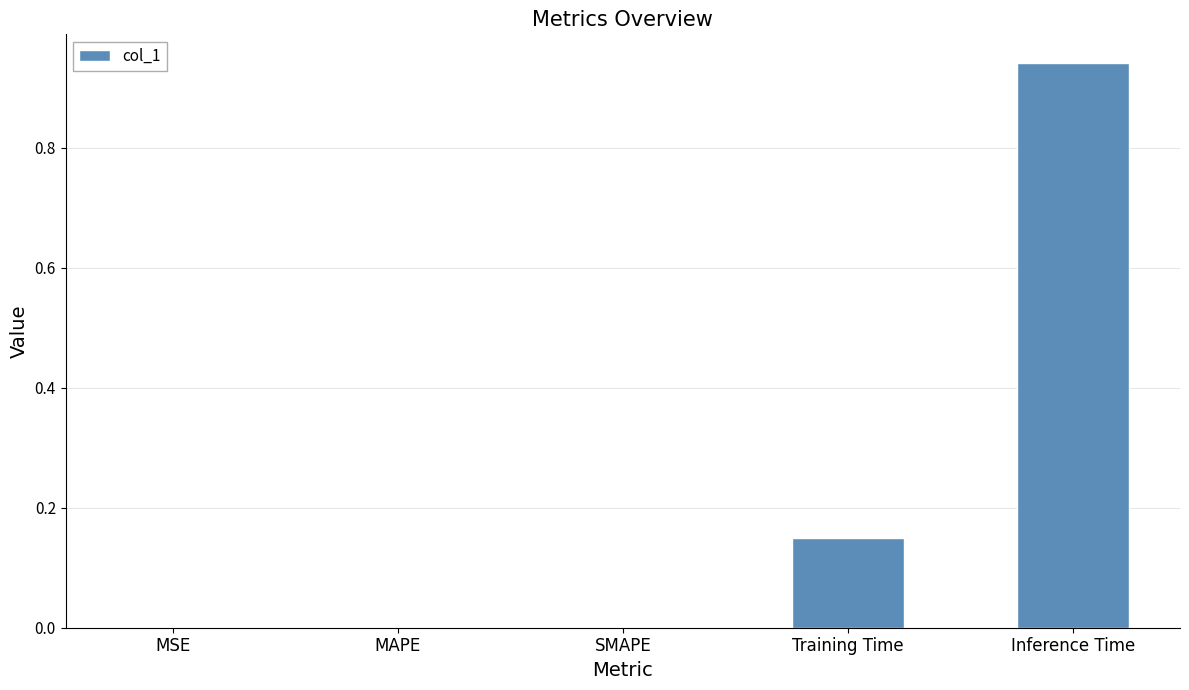

True or false: the data shows 0.0 at MSE.

True